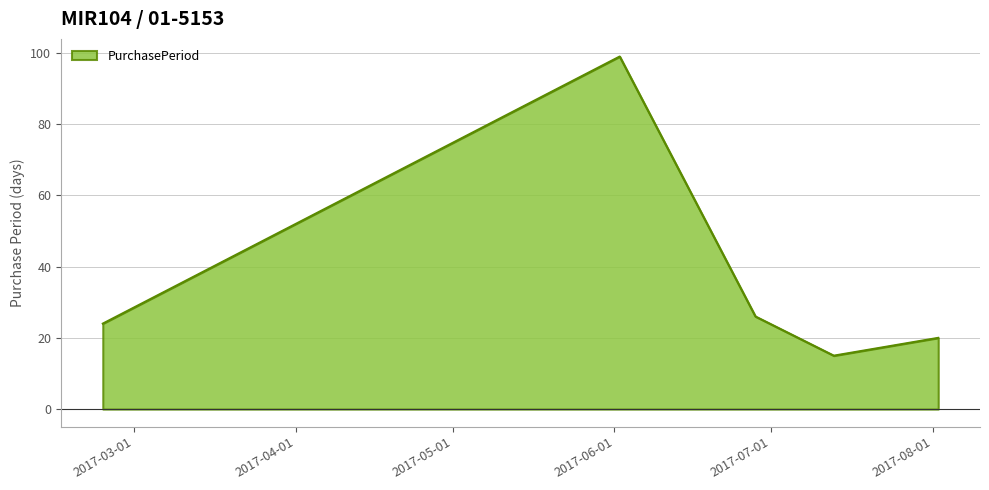

What is the average value?

37